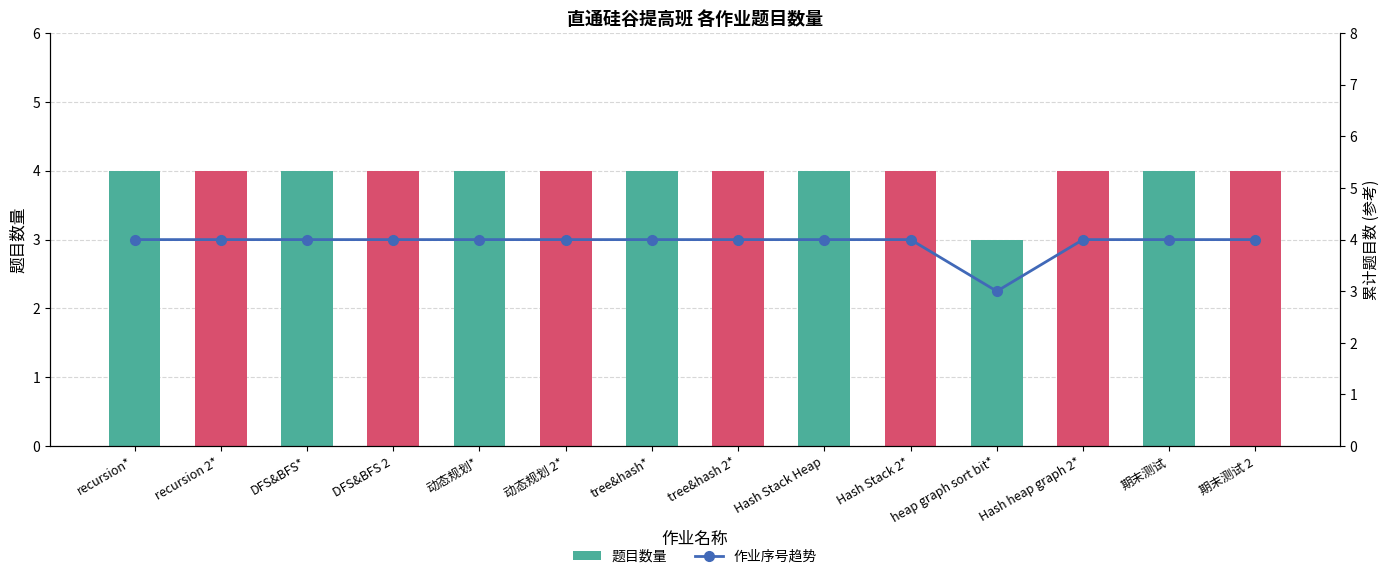

What is the total value across all series at 动态规划*?

8